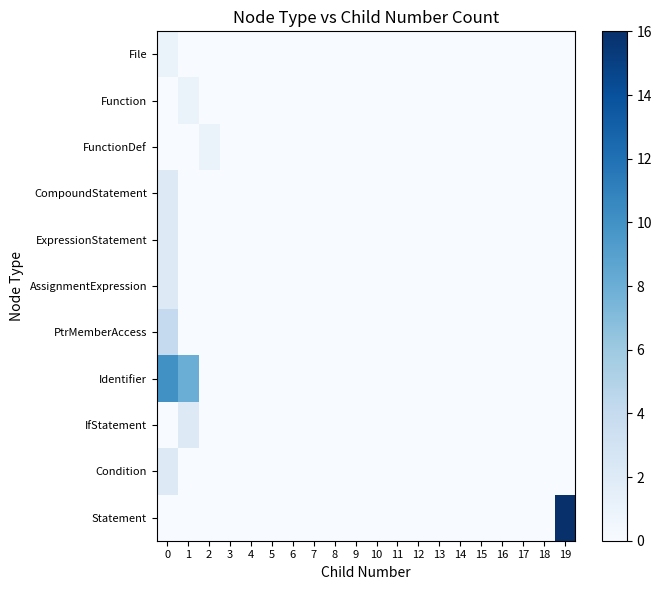

What is the spread (max minus min) of values at 0?

10